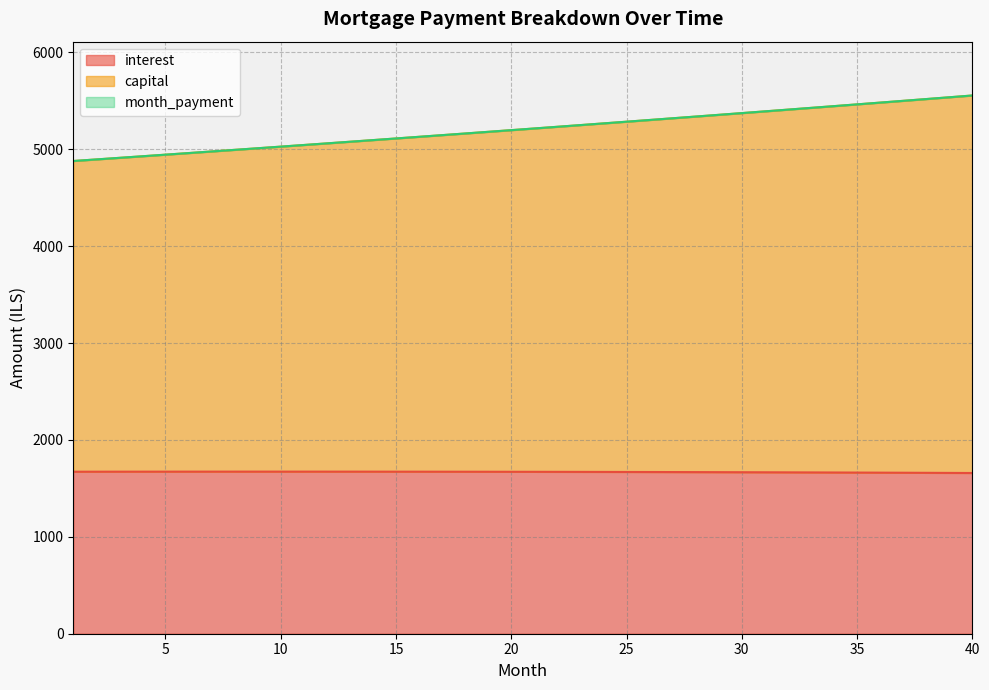

Between 25 and 36, which series saw the biggest shift?

capital